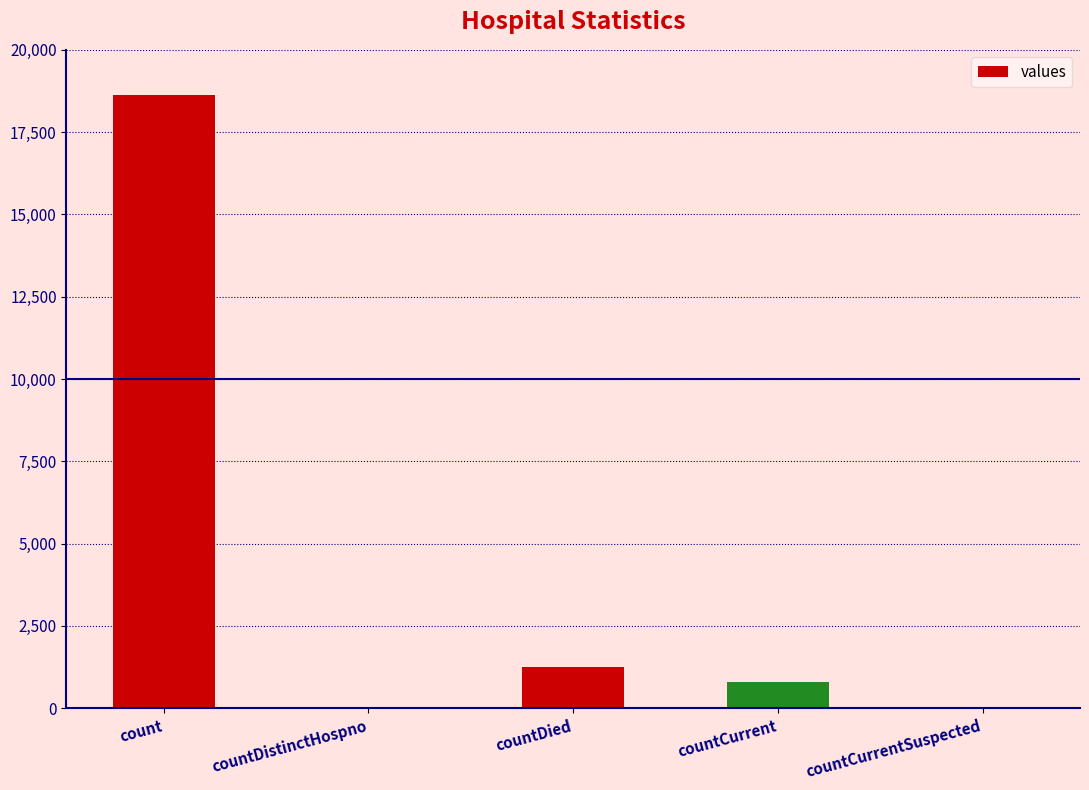

What is the maximum value shown in the chart?

18615